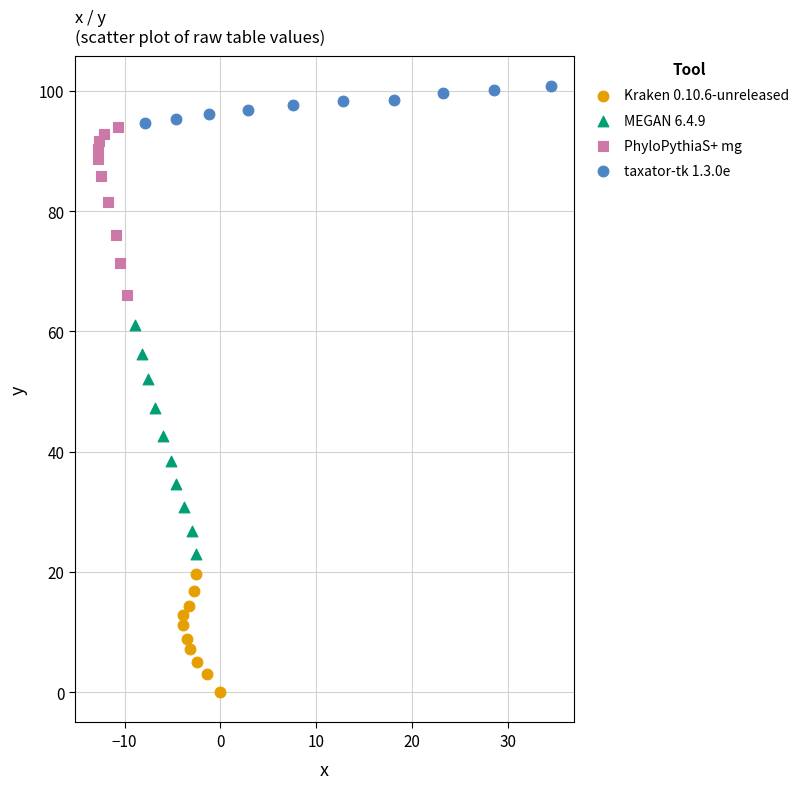

Which series contains the lowest Y value?

Kraken 0.10.6-unreleased